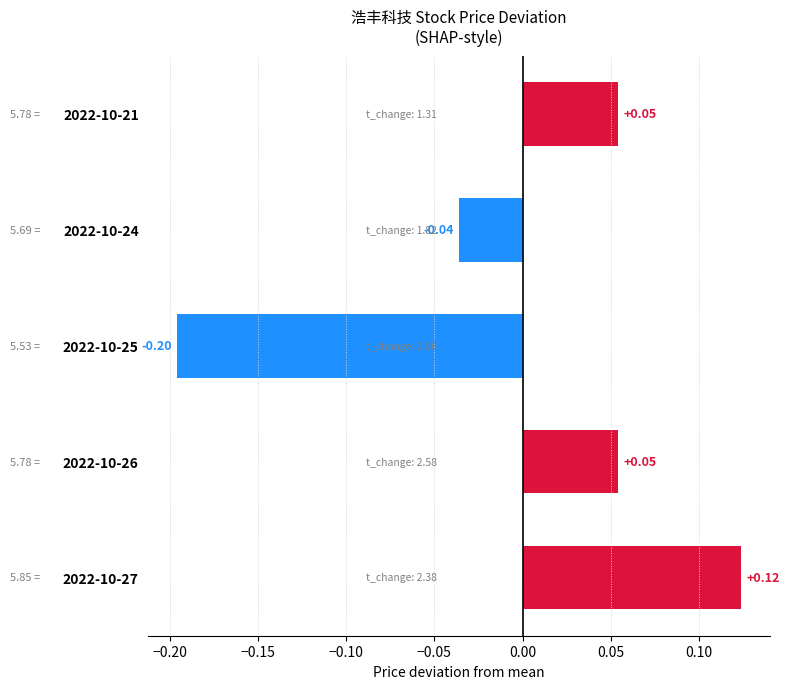

Which has a higher value, 2022-10-24 or 2022-10-26?

2022-10-26